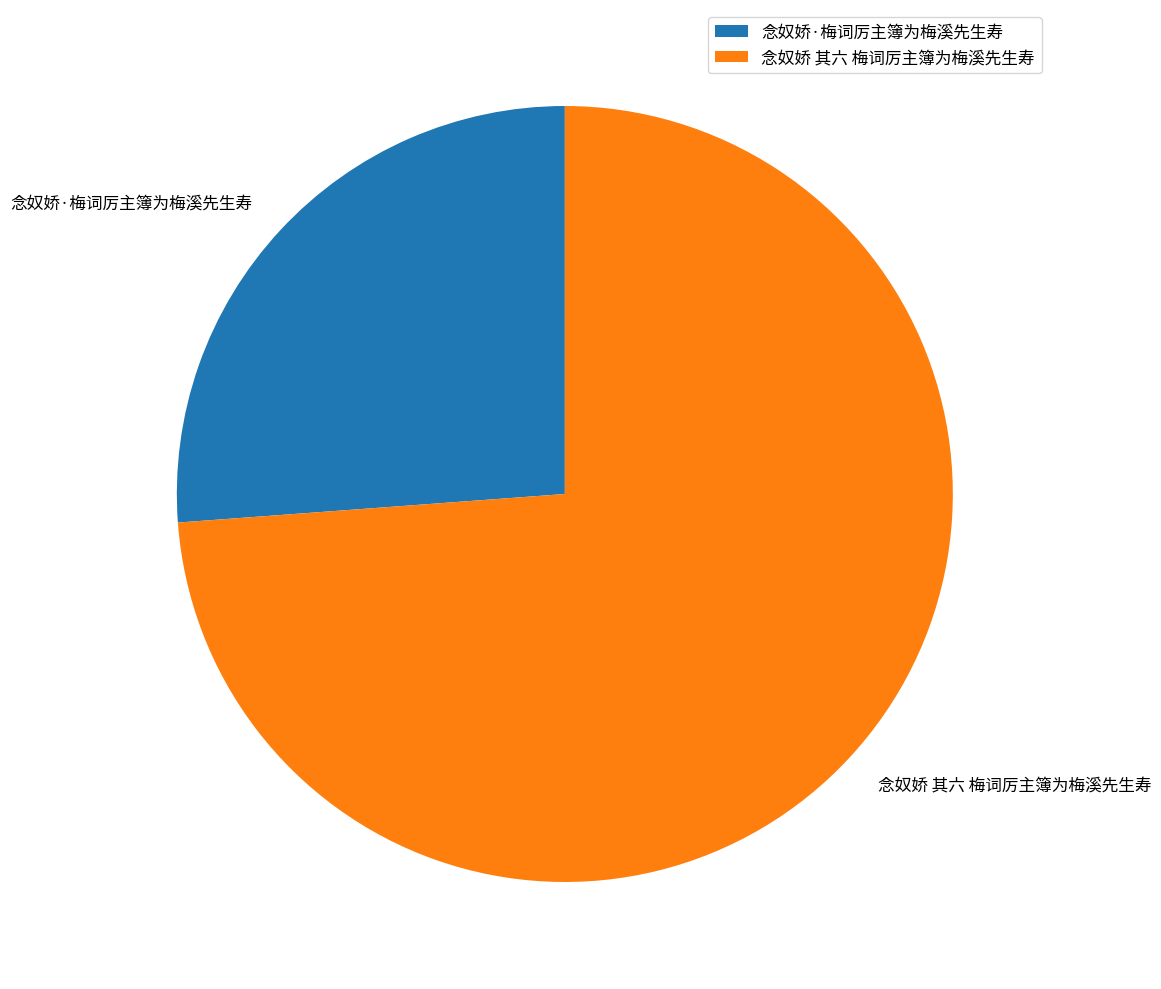

How many slices are in this pie chart?

2